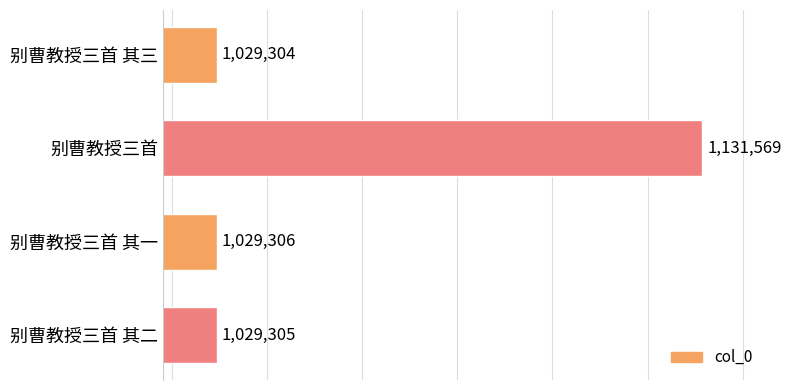

Reading top to bottom, extract all data points from this chart.

1029304	1131569	1029306	1029305